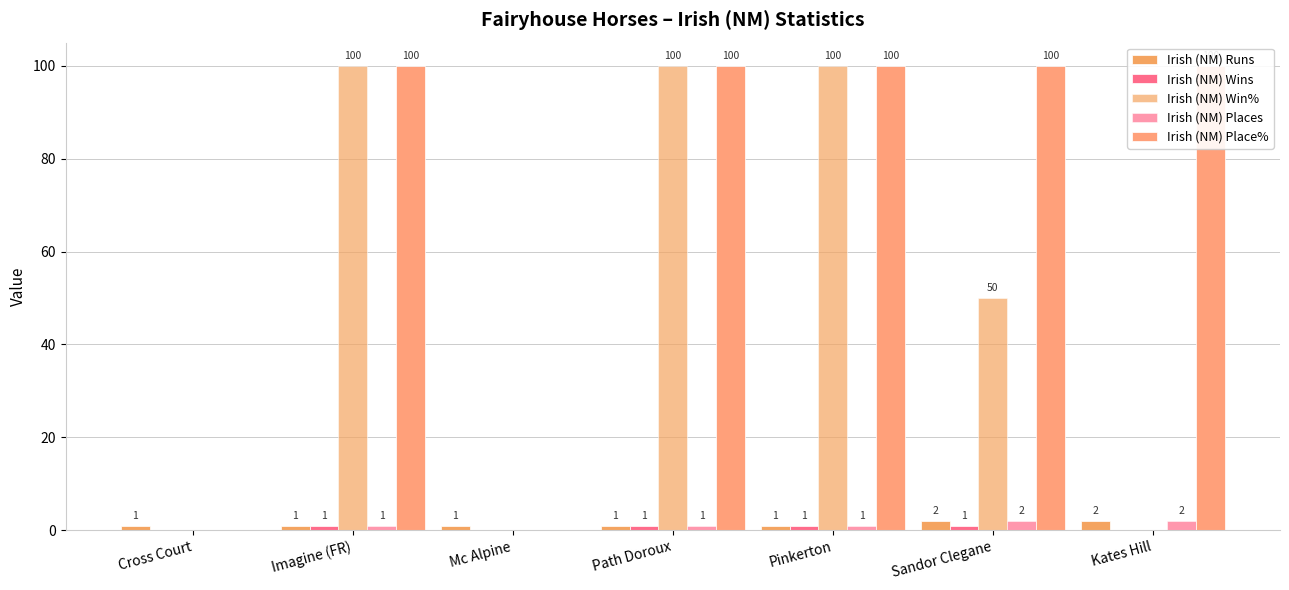

Which category has the lowest value in the Irish (NM) Wins series?

Cross Court